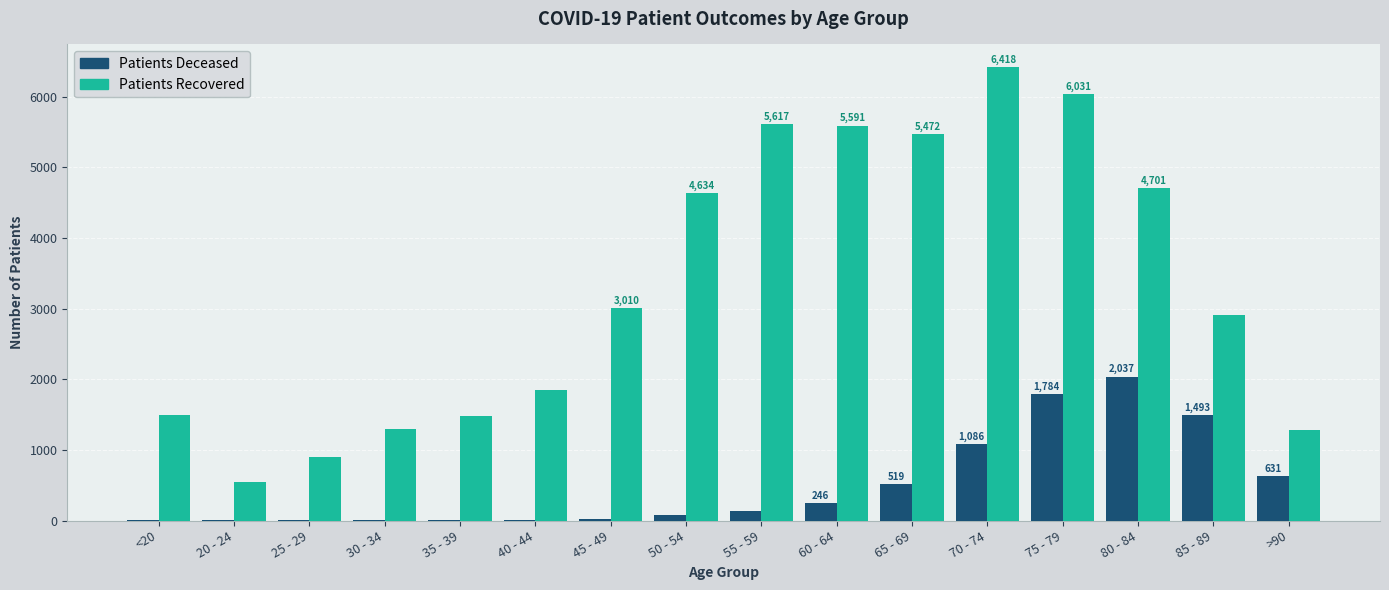

Which category has the highest value across all series?

70 - 74